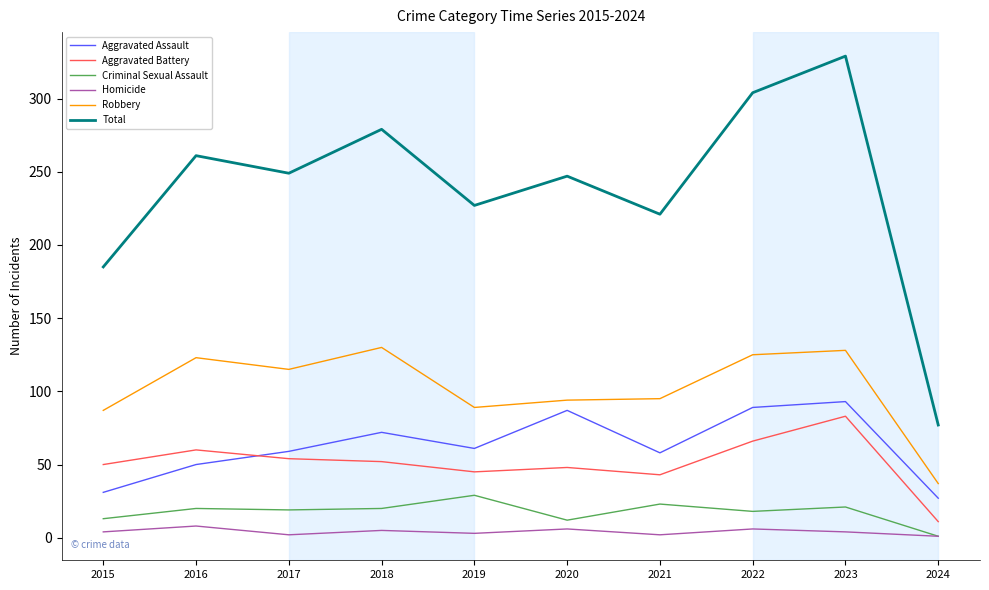

The Criminal Sexual Assault series shows 18 at 2022. True or false?

True